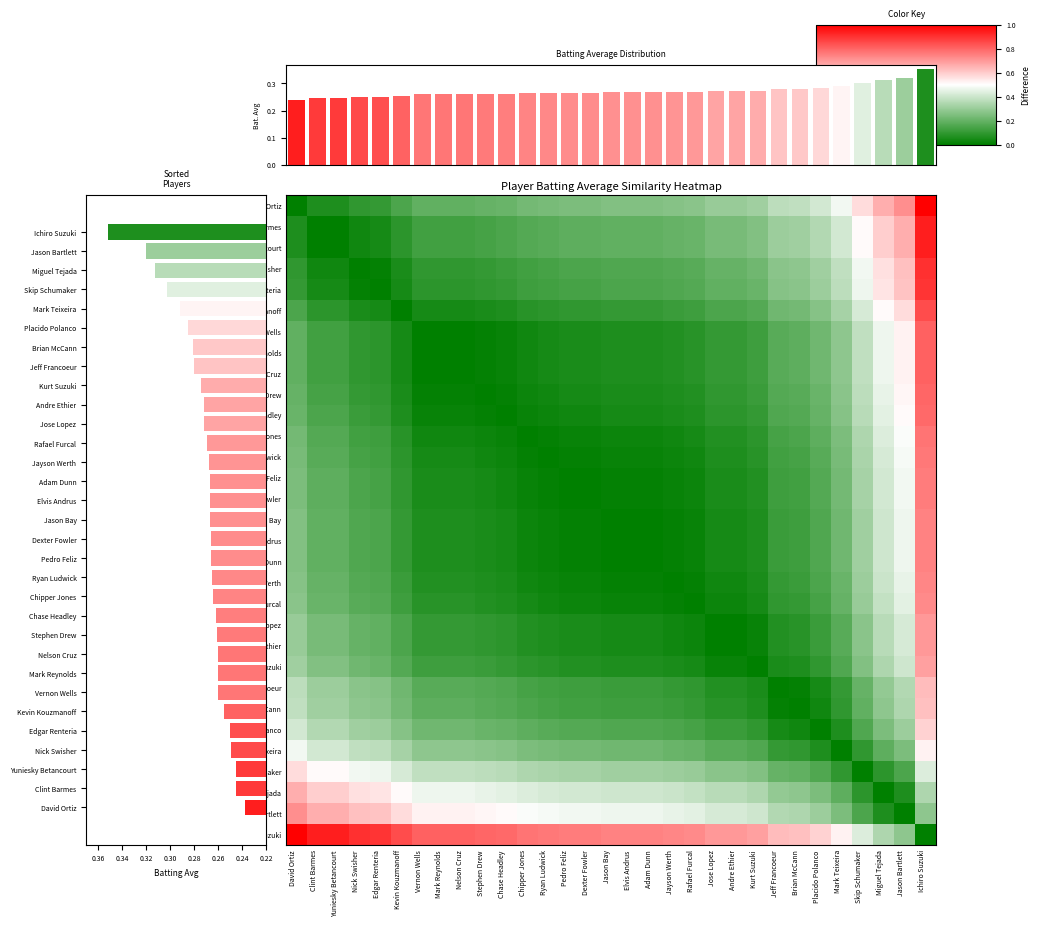

How many distinct data groups are displayed?

31